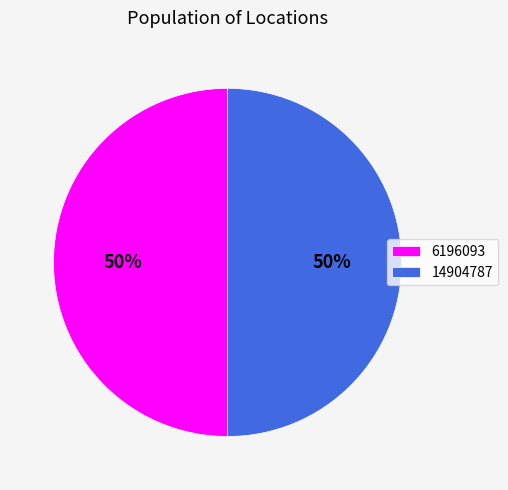

Approximately how many times larger is the value at 6196093 compared to 14904787?

1.0